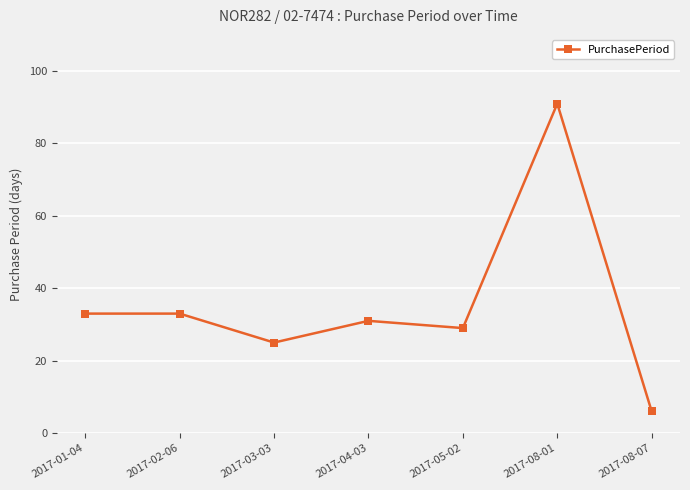

What is the label of the 6th point from the left?

2017-08-01